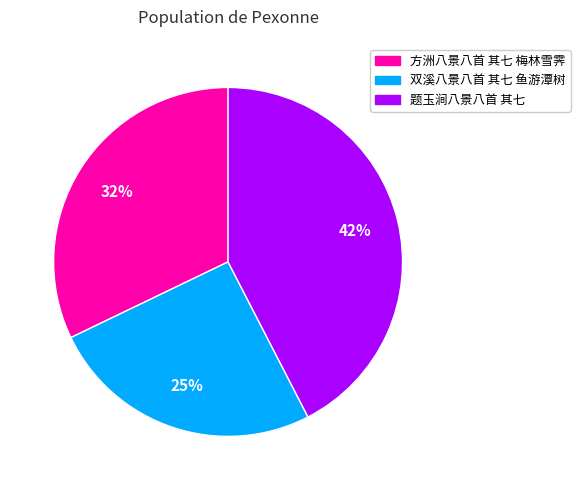

To the nearest percent, what is the difference between the largest and smallest slice percentages?

17%